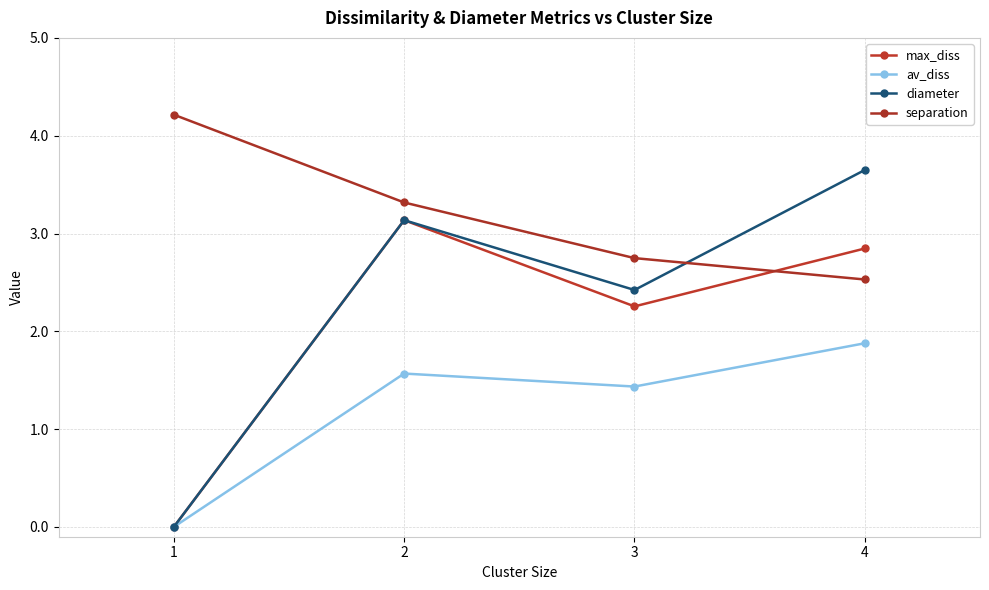

At which label does diameter reach its peak?

4